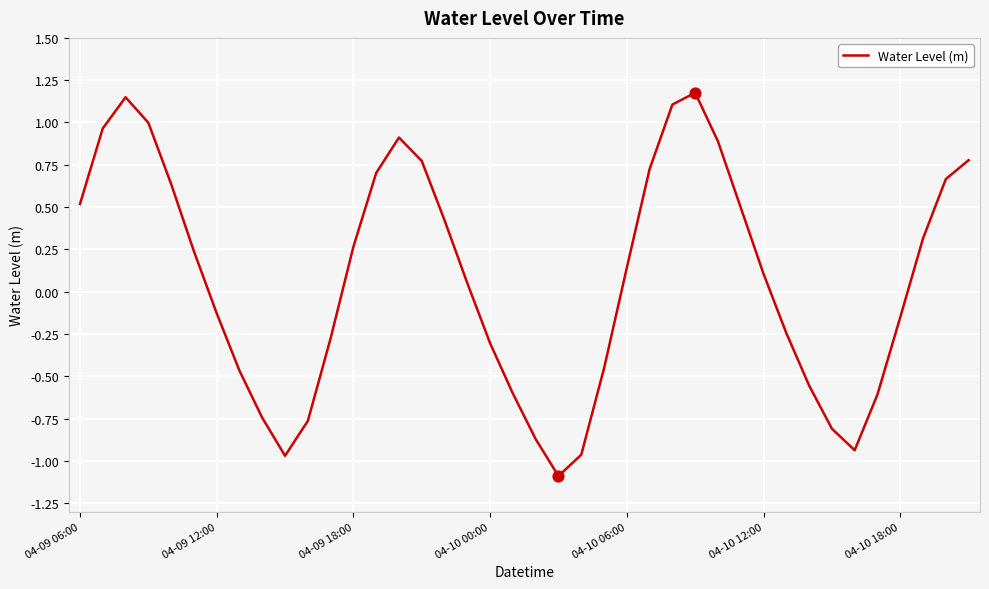

What is the minimum value shown in the chart?

-1.1